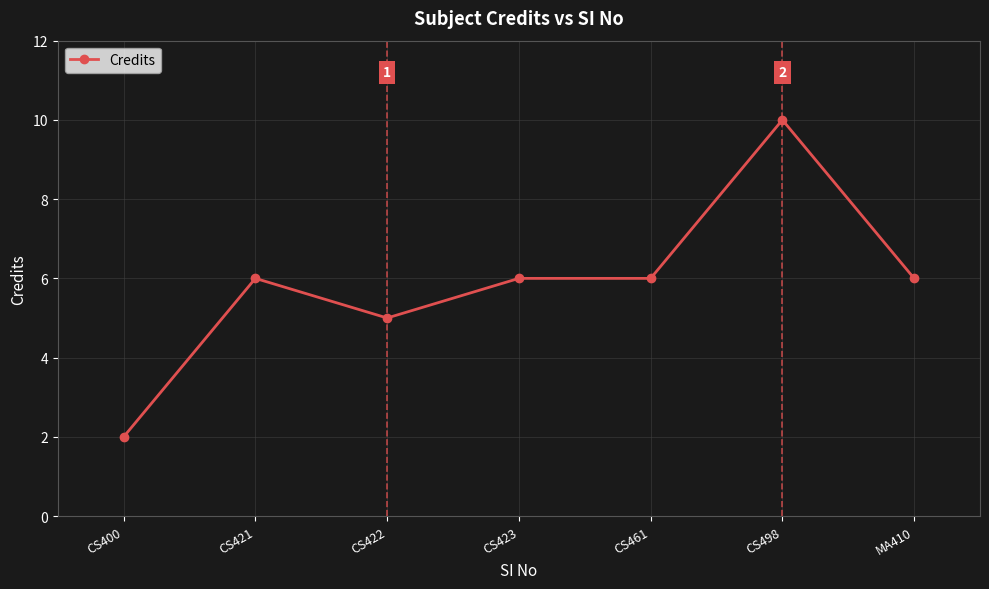

Reading left to right, what are all the values shown in this chart?

2	6	5	6	6	10	6